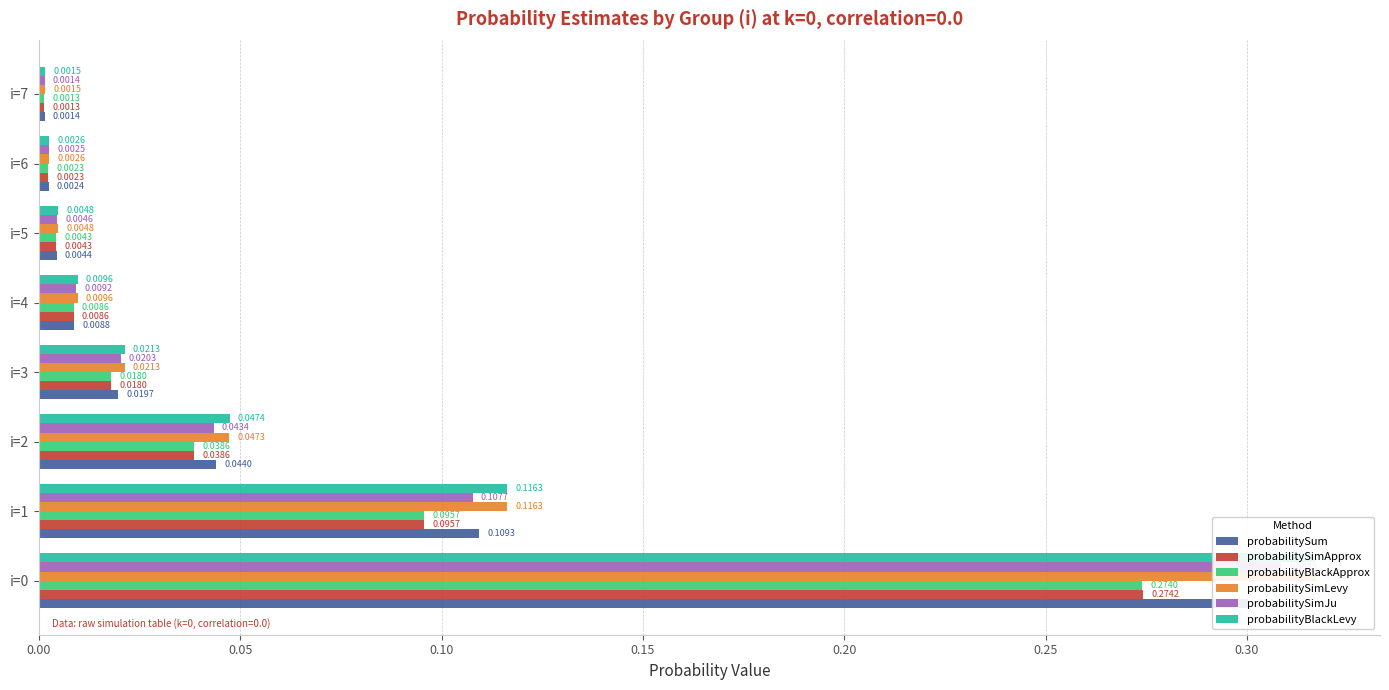

Which series has the largest total across all categories?

probabilitySimLevy